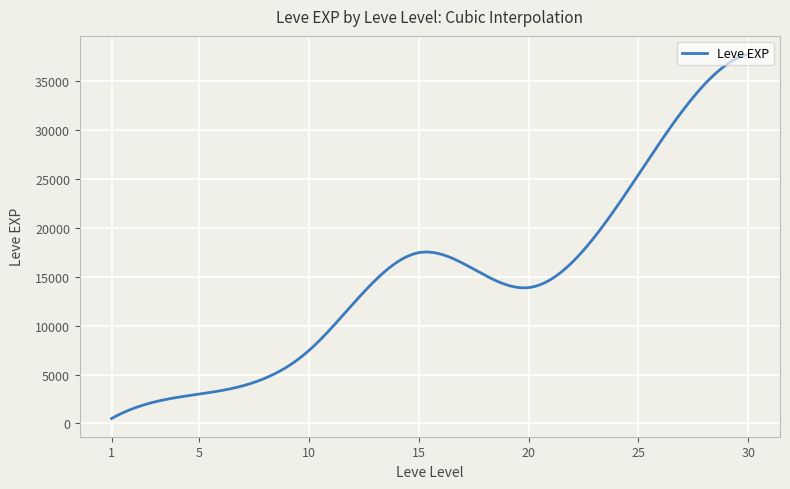

What is the difference between the maximum and minimum values?

37204.8